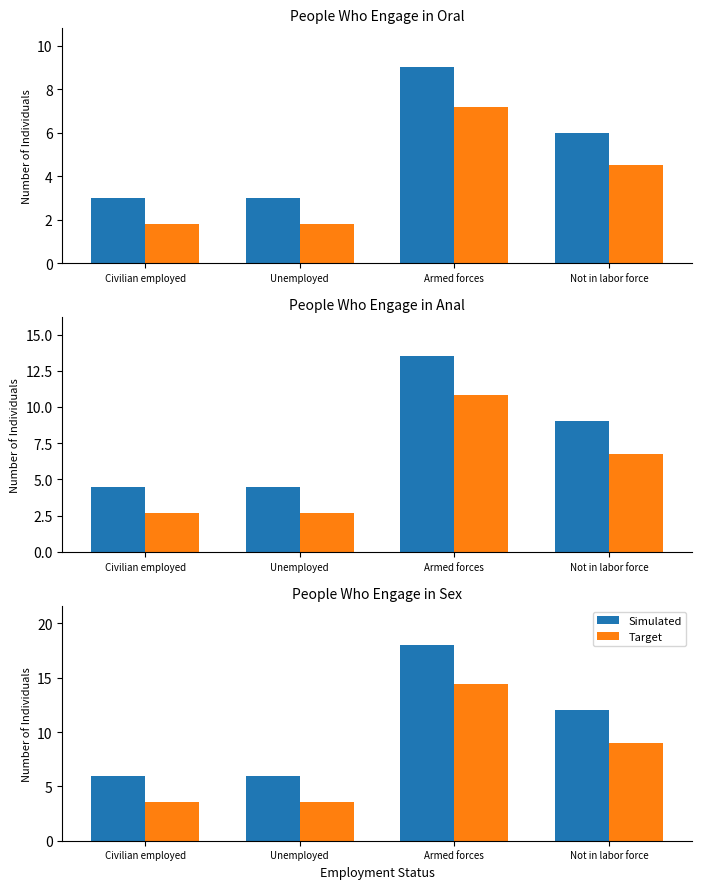

What is the difference between the maximum and minimum values in the Target series?

10.8